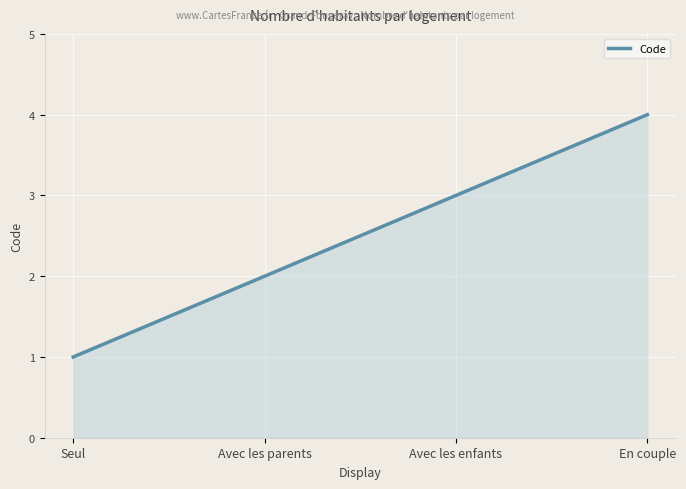

Reading right to left, extract all data points from this chart.

4	3	2	1